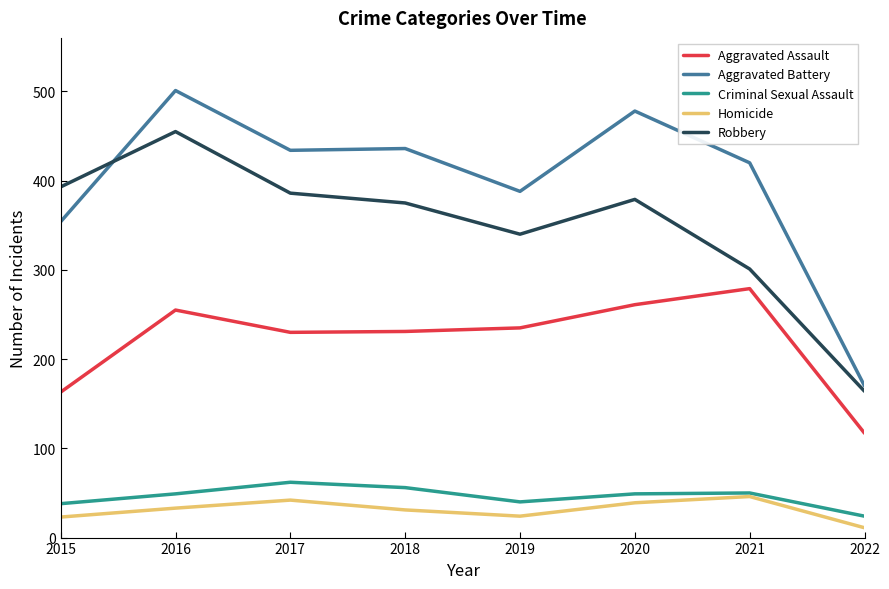

Is this an area chart (filled region under the line)?

No